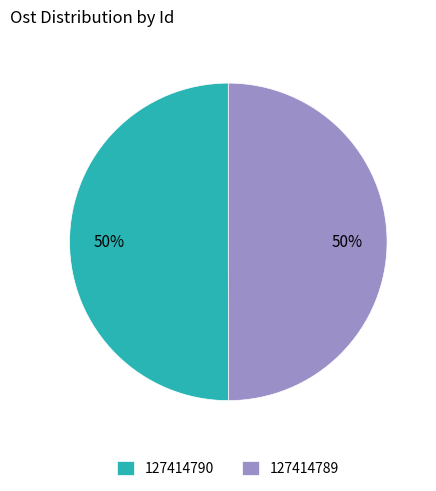

What is the ratio of the value at 127414790 to the value at 127414789?

1.0